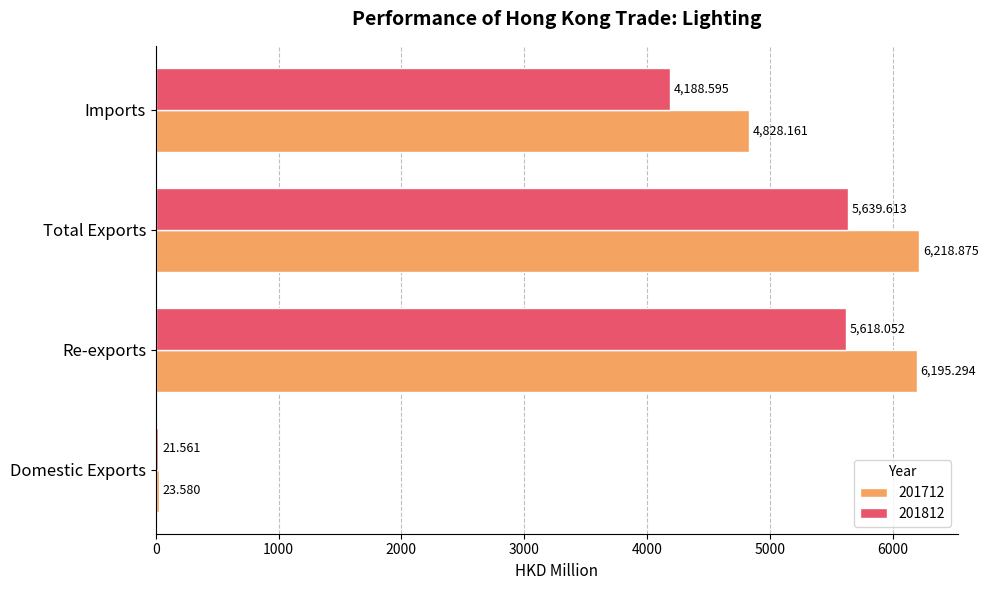

What is the smallest value displayed?

21.6